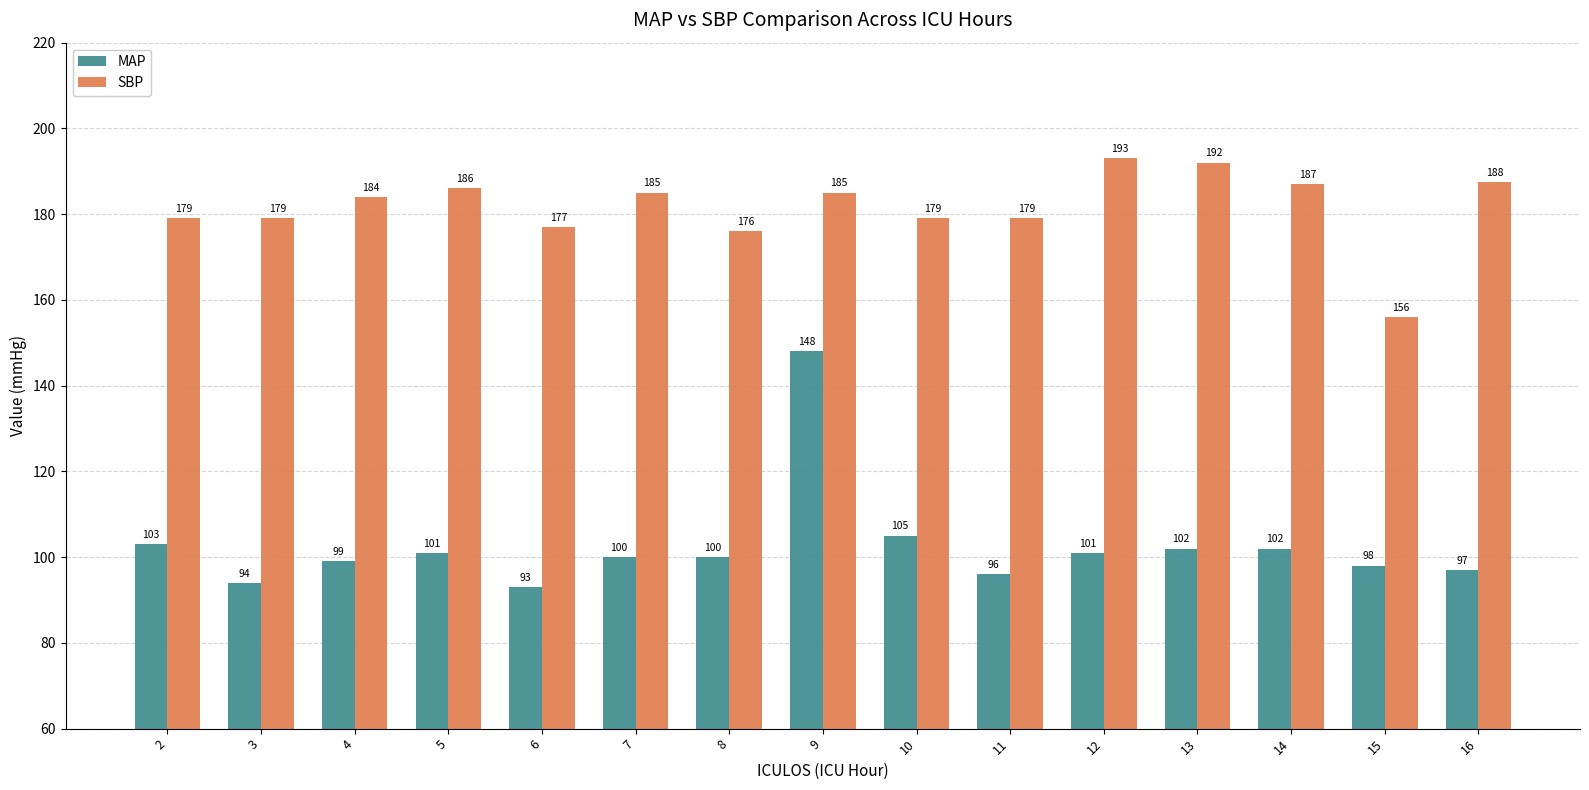

What is the difference between the highest and lowest values at 14?

85.0